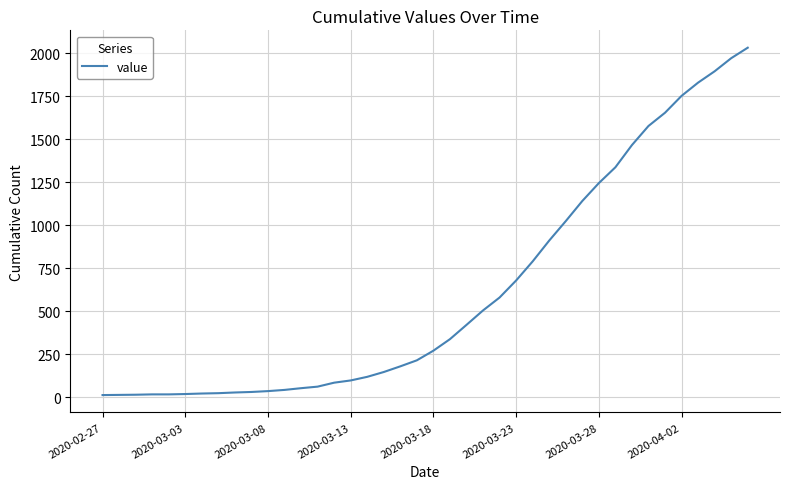

What is the greatest value displayed?

2032